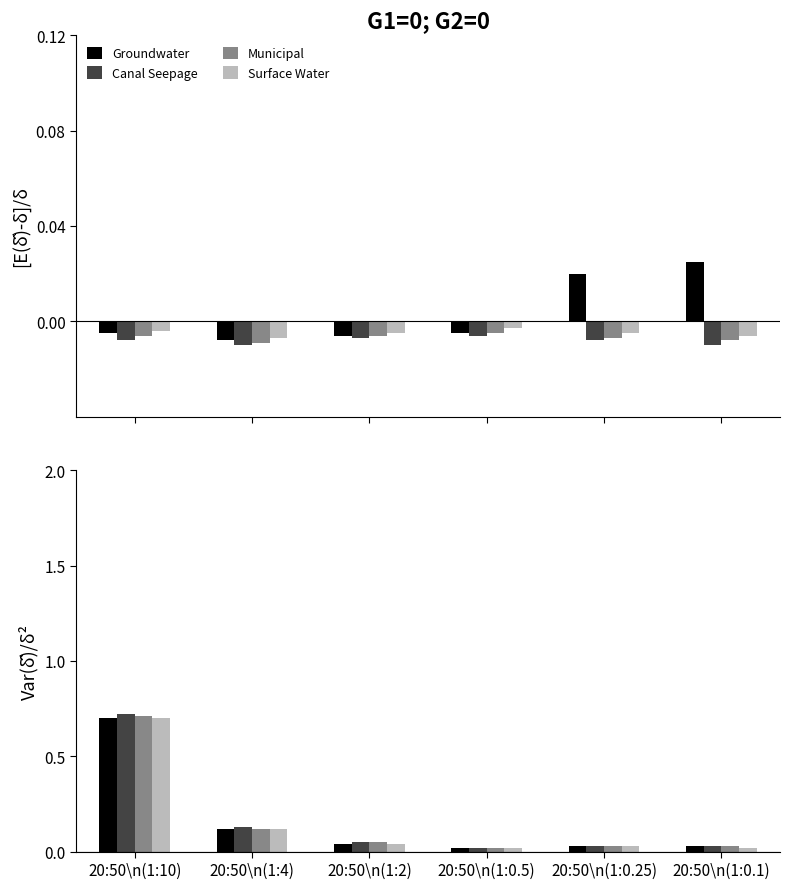

Which series has the largest total across all categories?

Canal Seepage